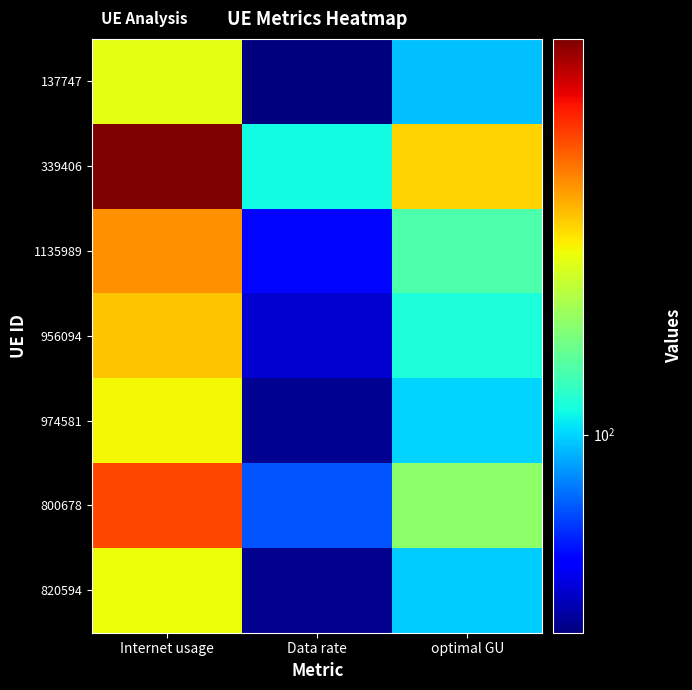

Reading right to left, extract all data points from this chart.

137747: optimal GU=99.3	Data rate=88.3	Internet usage=111.6
339406: optimal GU=114.1	Data rate=101.5	Internet usage=128.2
1135989: optimal GU=104.2	Data rate=92.7	Internet usage=117.1
956094: optimal GU=102.0	Data rate=90.8	Internet usage=114.6
974581: optimal GU=100.0	Data rate=89.0	Internet usage=112.4
800678: optimal GU=107.2	Data rate=95.4	Internet usage=120.5
820594: optimal GU=99.7	Data rate=88.7	Internet usage=112.1